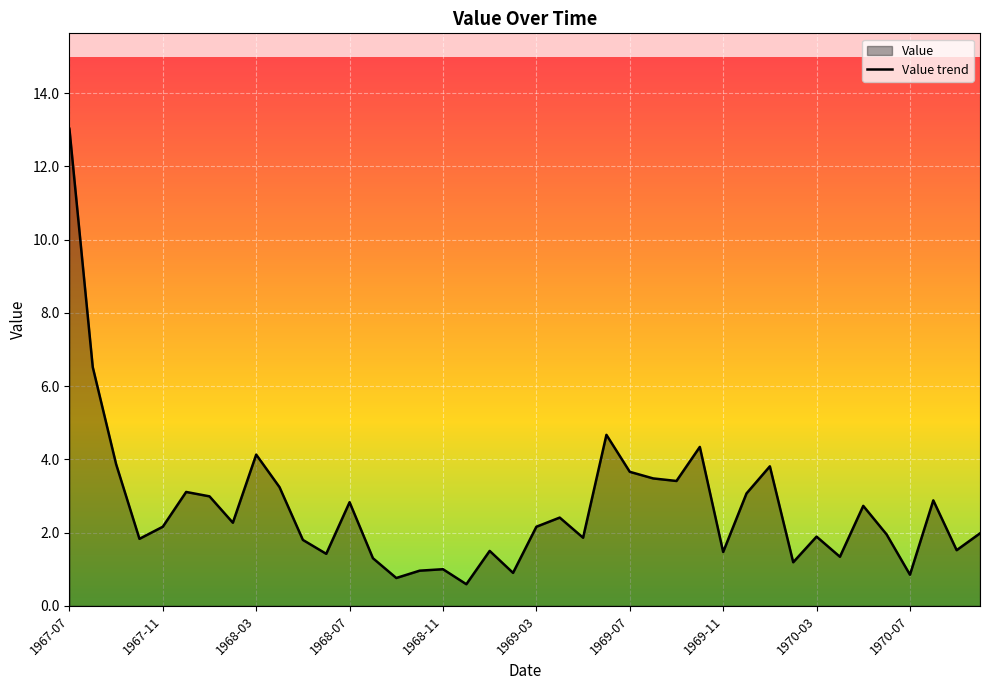

What is the maximum value shown in the chart?

13.0